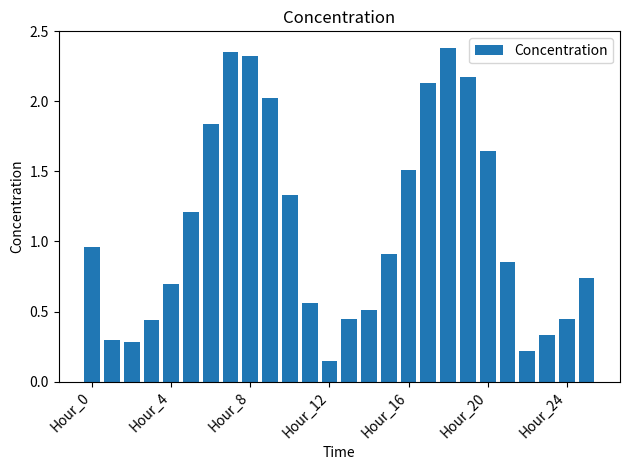

What is the sum of all values?

28.8